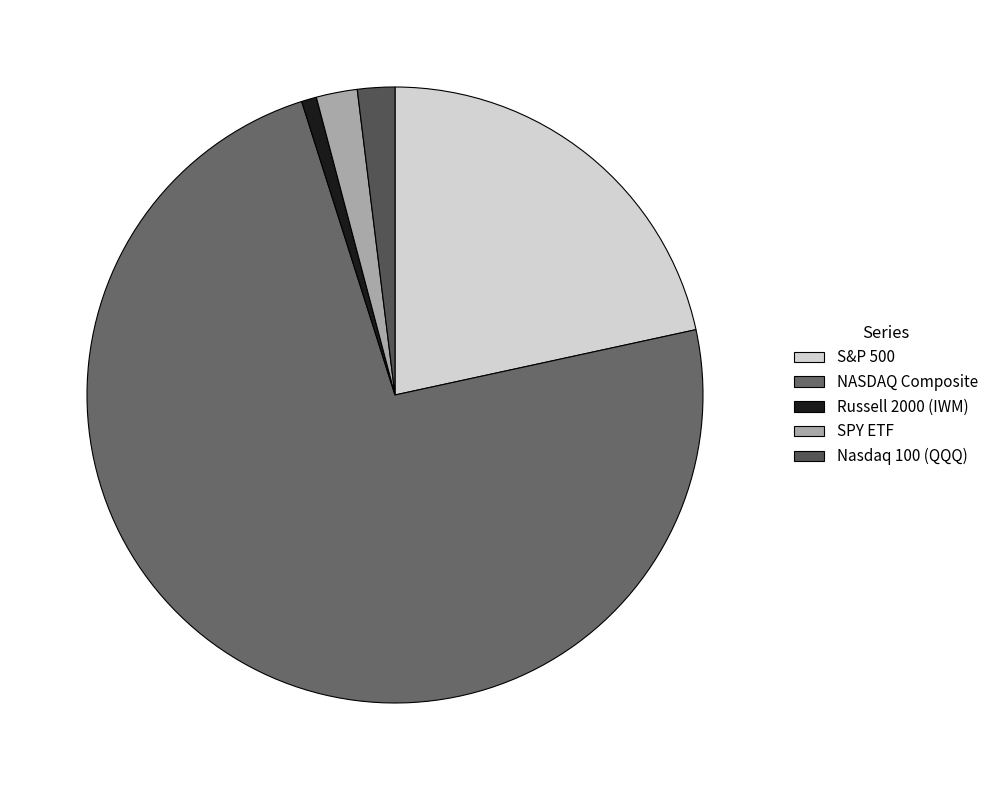

How many slices are in this pie chart?

5